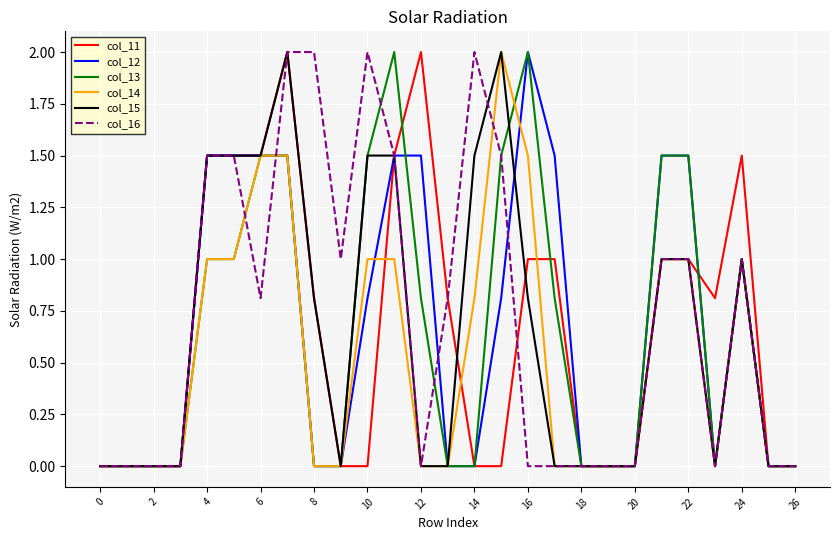

What is the total value across all series at 16?

7.3